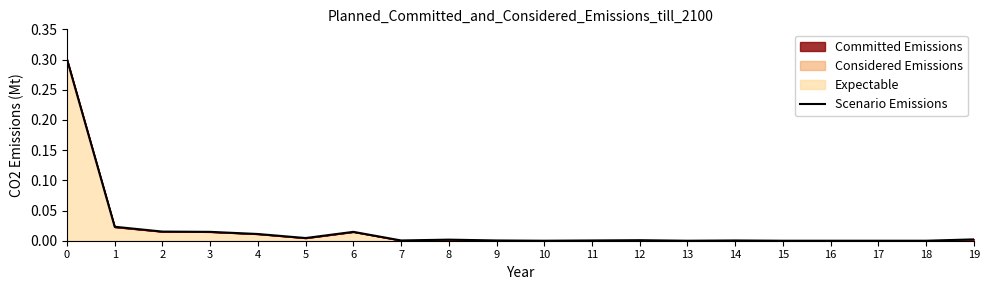

What is the difference between the values at 0 and 17?

0.3